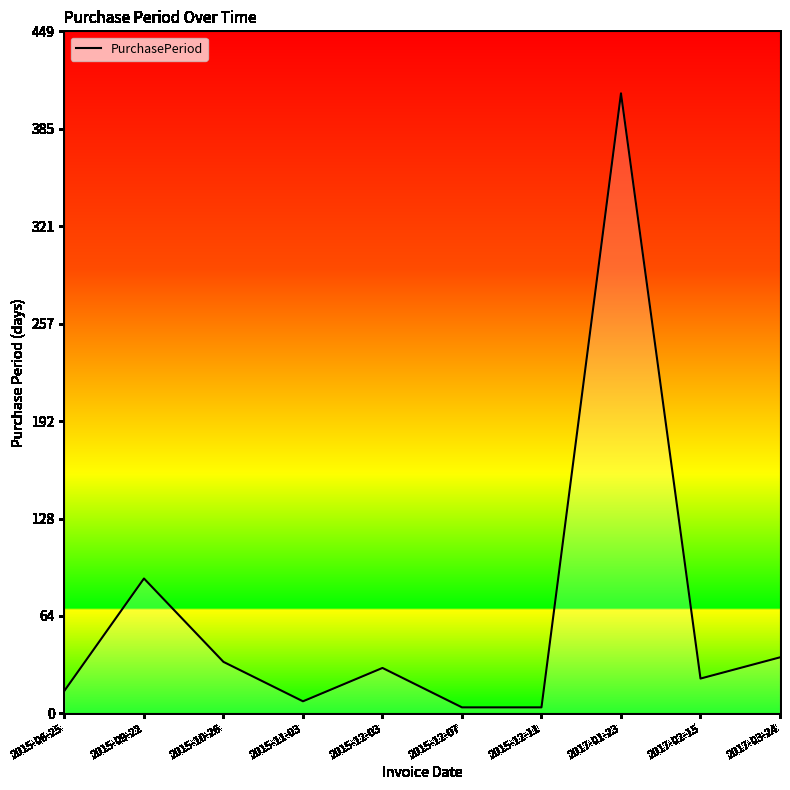

What position from the right is 2015-12-07?

5